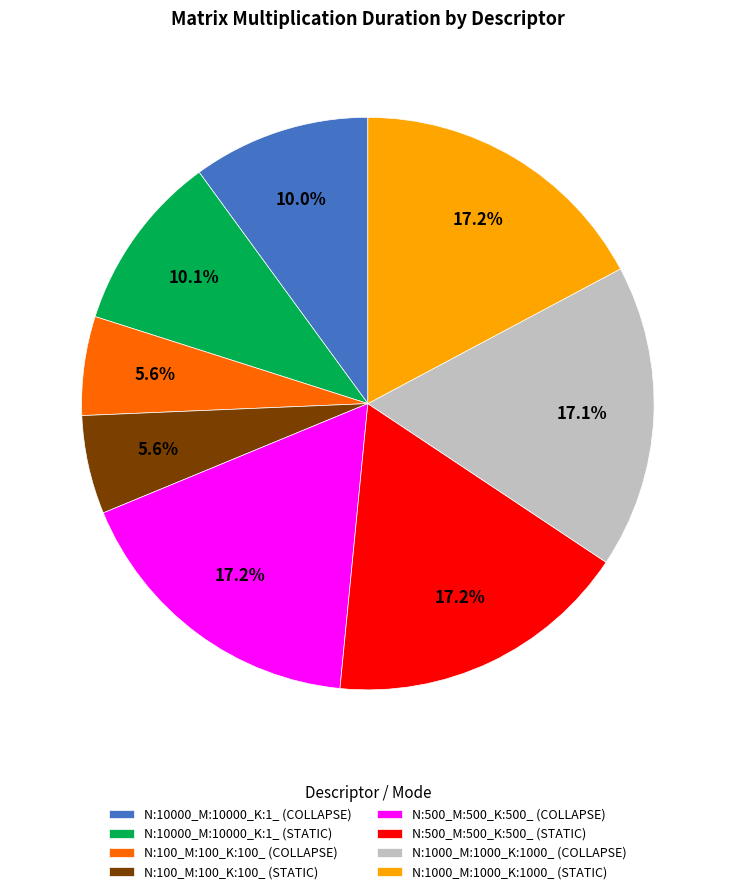

Is the sum of N:500_M:500_K:500_ (COLLAPSE) and N:1000_M:1000_K:1000_ (STATIC) greater than half?

No